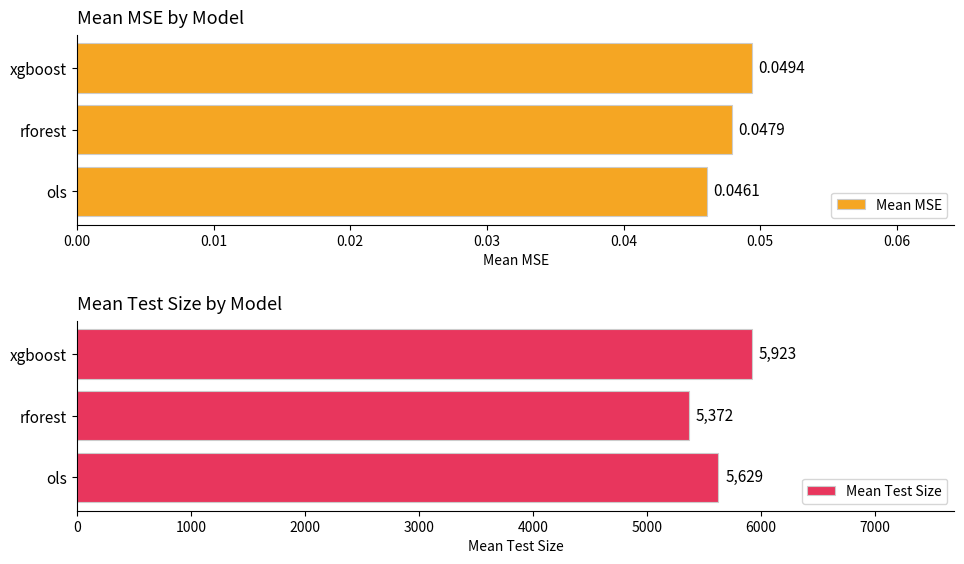

What is the maximum value for Mean Test Size?

5922.6